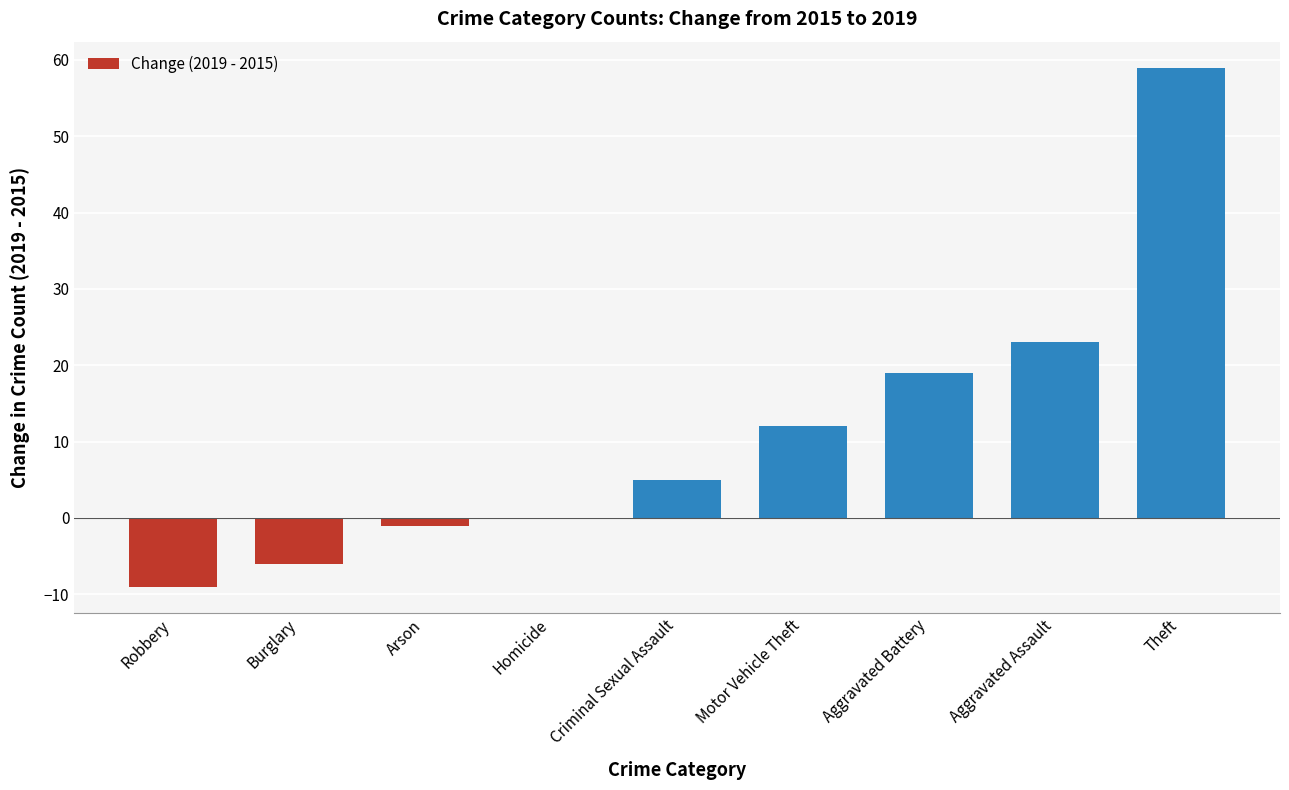

How many data points does each series have?

9